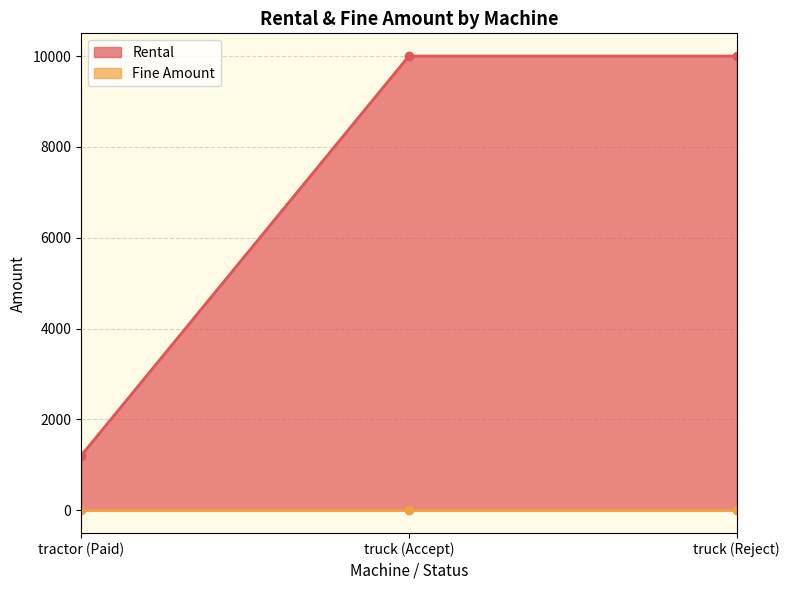

The chart shows a value of 1200 at tractor (Paid). True or false?

True